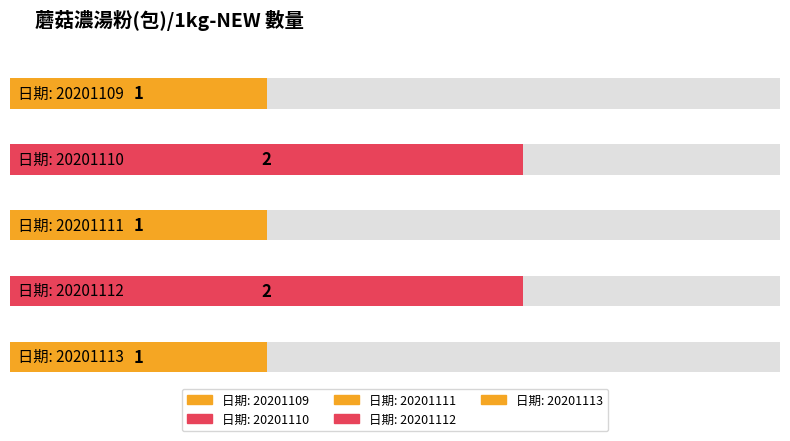

At which category does the chart reach its peak across all series?

20201110